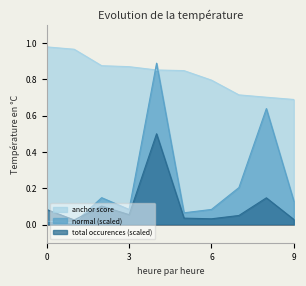

How many interior local valleys does the normal (scaled) series have?

3